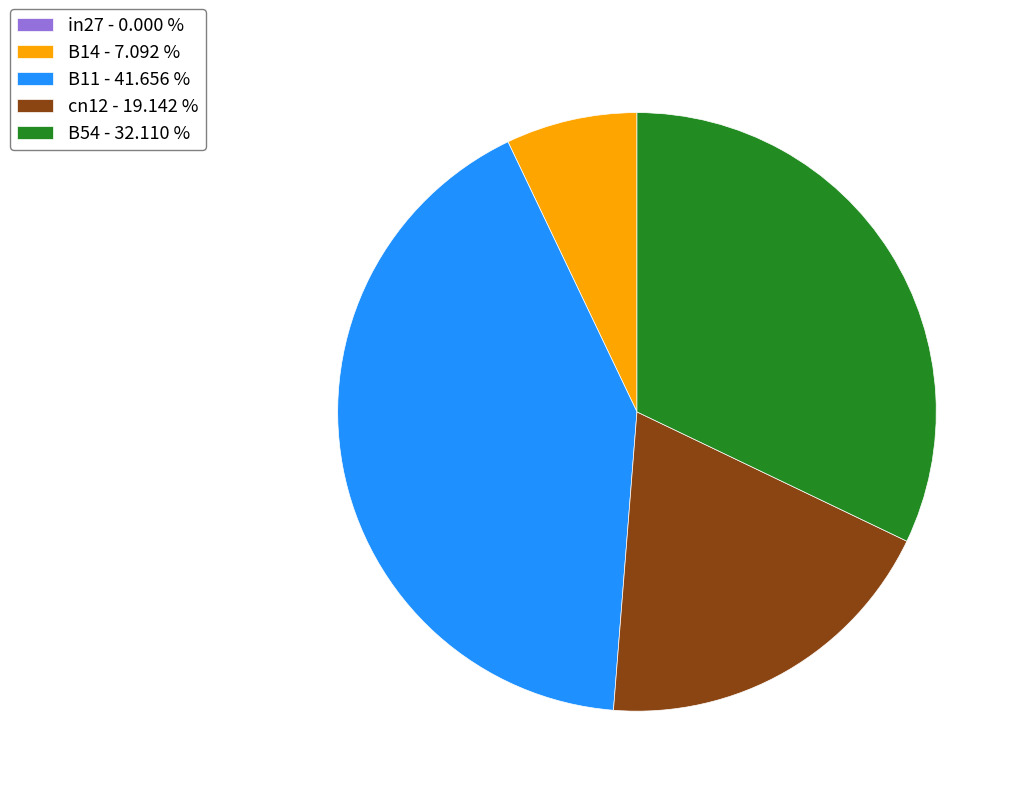

Does any single category account for the majority?

No